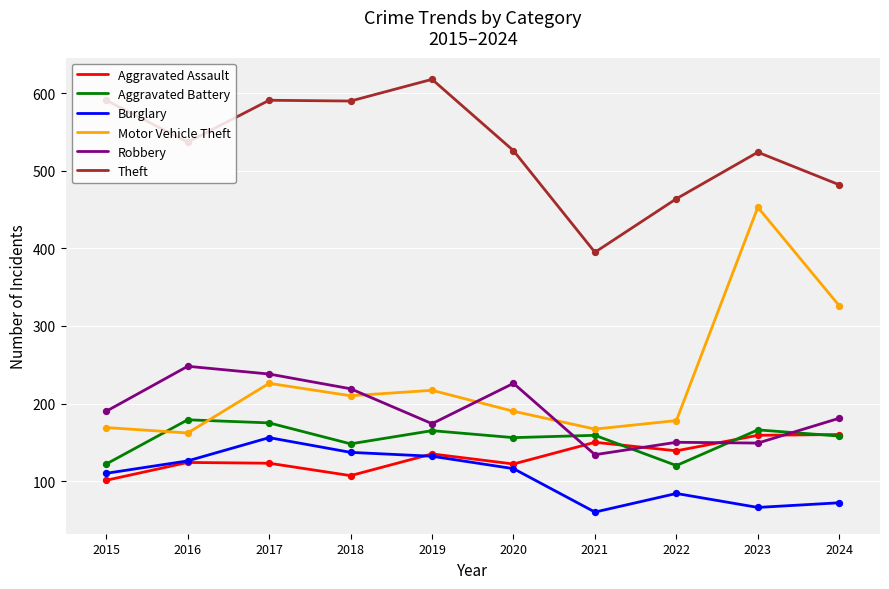

Which series has the largest total across all categories?

Theft